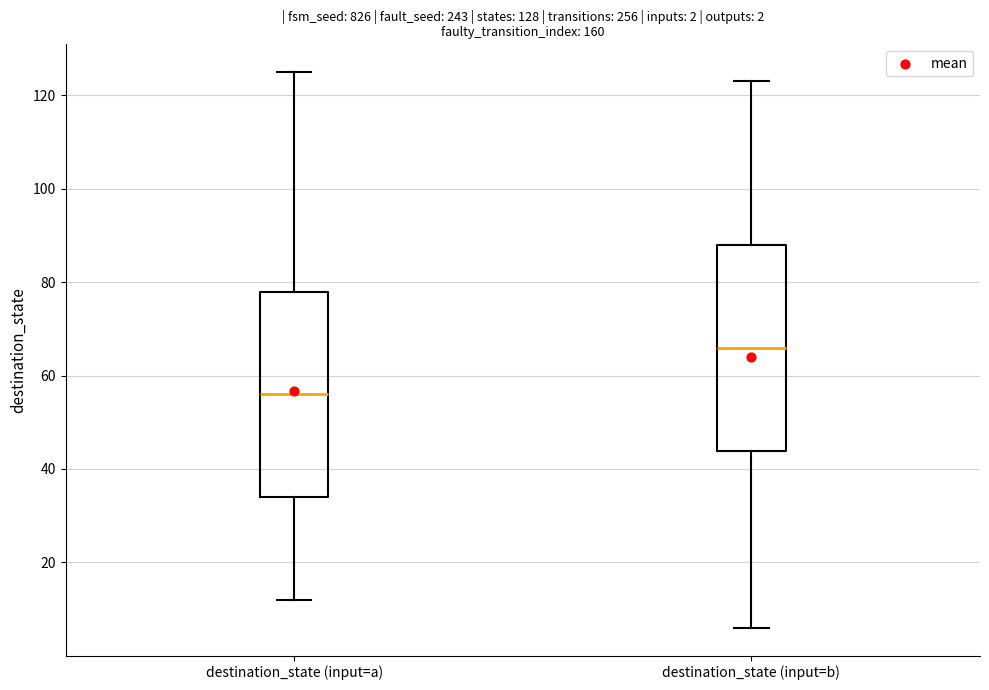

Which box's median line is the highest?

destination_state (input=b)